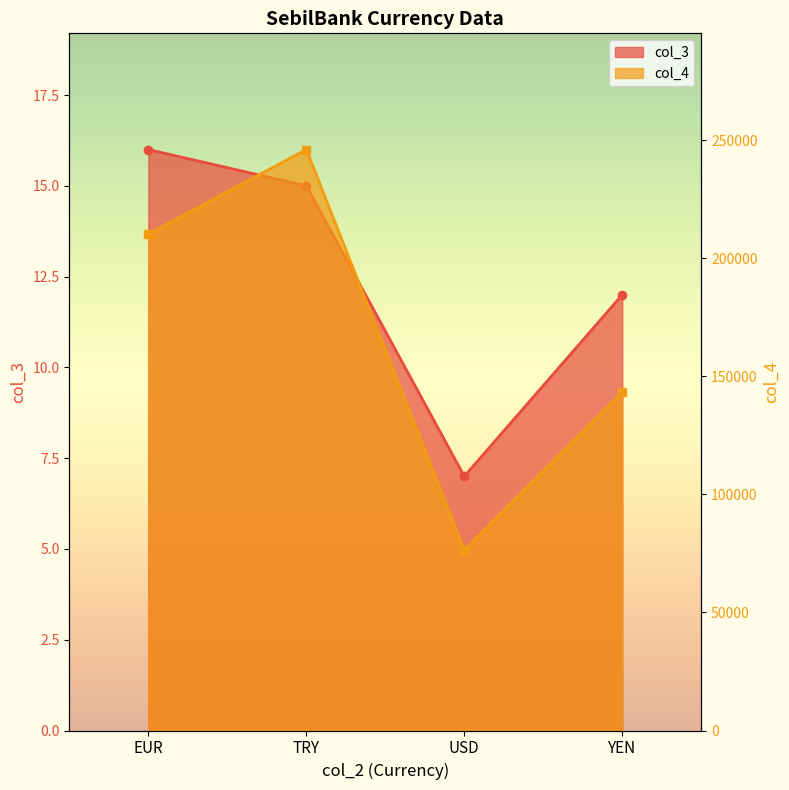

Rank the series by their average value, from highest to lowest.

col_4, col_3